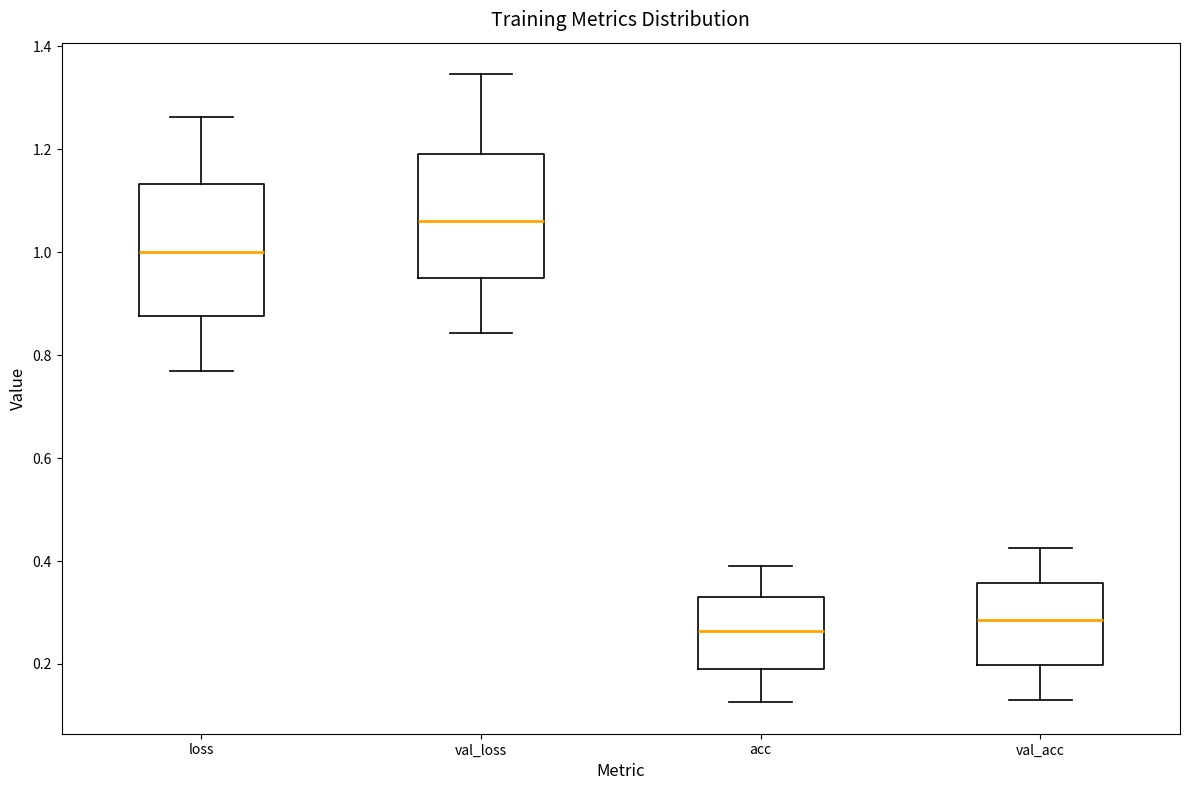

Reading left to right, transcribe this box plot: for each box, give where its median line is, the range the box spans, and where its two whiskers end, as read against the y-axis. The values are not printed on the chart, so give them approximately, as read against the axis.

loss: median 1.00, box 0.88 to 1.14, whiskers 0.76 to 1.26
val_loss: median 1.06, box 0.94 to 1.20, whiskers 0.84 to 1.34
acc: median 0.26, box 0.20 to 0.34, whiskers 0.12 to 0.38
val_acc: median 0.28, box 0.20 to 0.36, whiskers 0.14 to 0.42